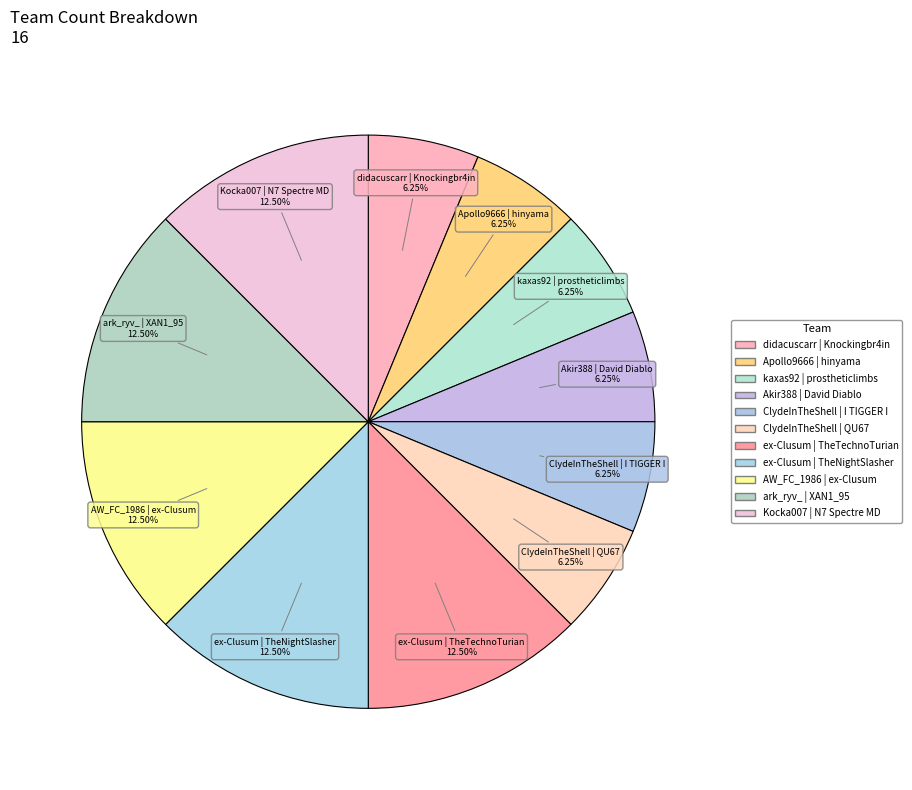

Is it true that kaxas92 | prostheticlimbs is 6% of the pie?

True